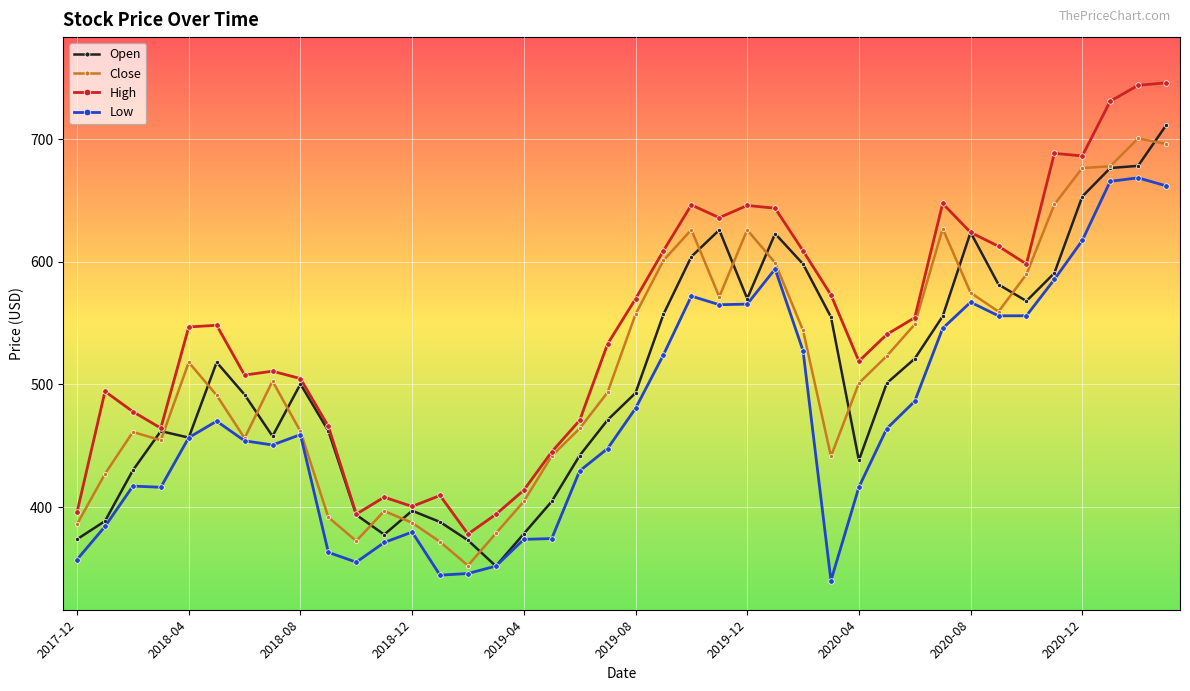

What is the value of the Close point at the 3rd from the left?

461.2